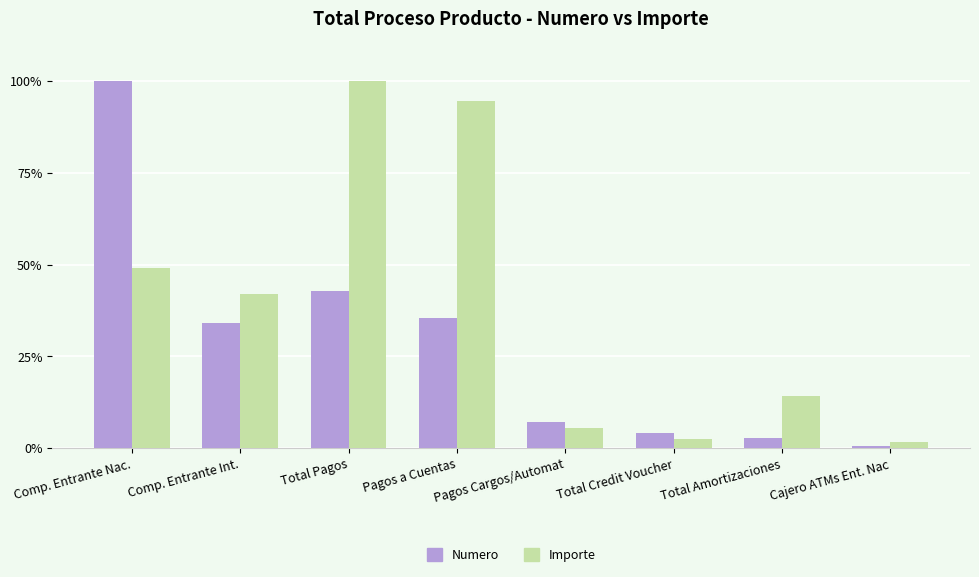

What is the label of the 5th bar from the left?

Pagos Cargos/Automat